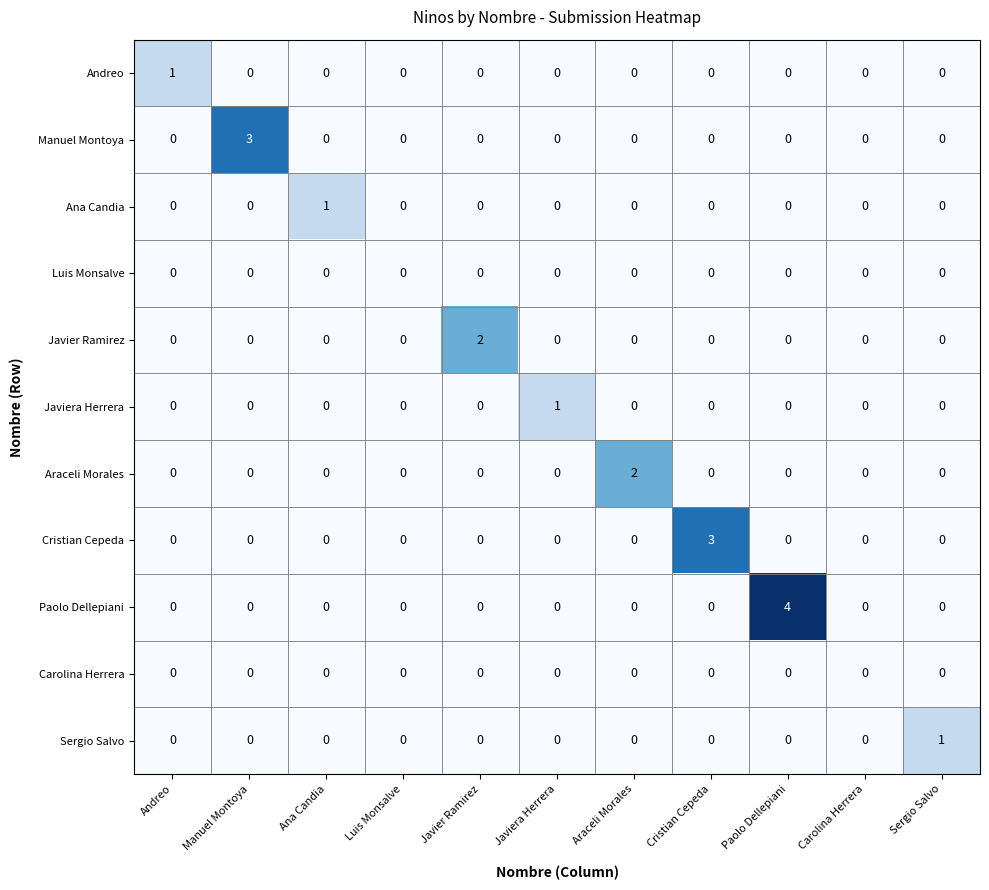

The Sergio Salvo series shows -1 at Ana Candia. True or false?

False